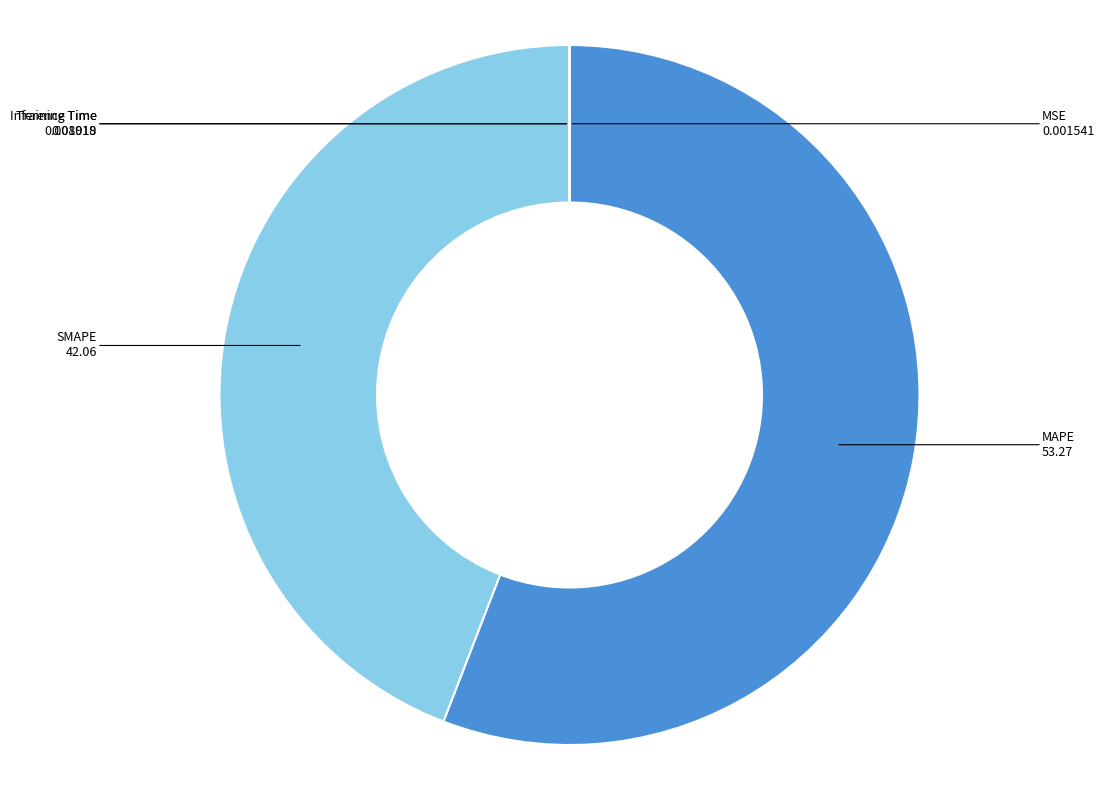

Which category accounts for the majority?

MAPE